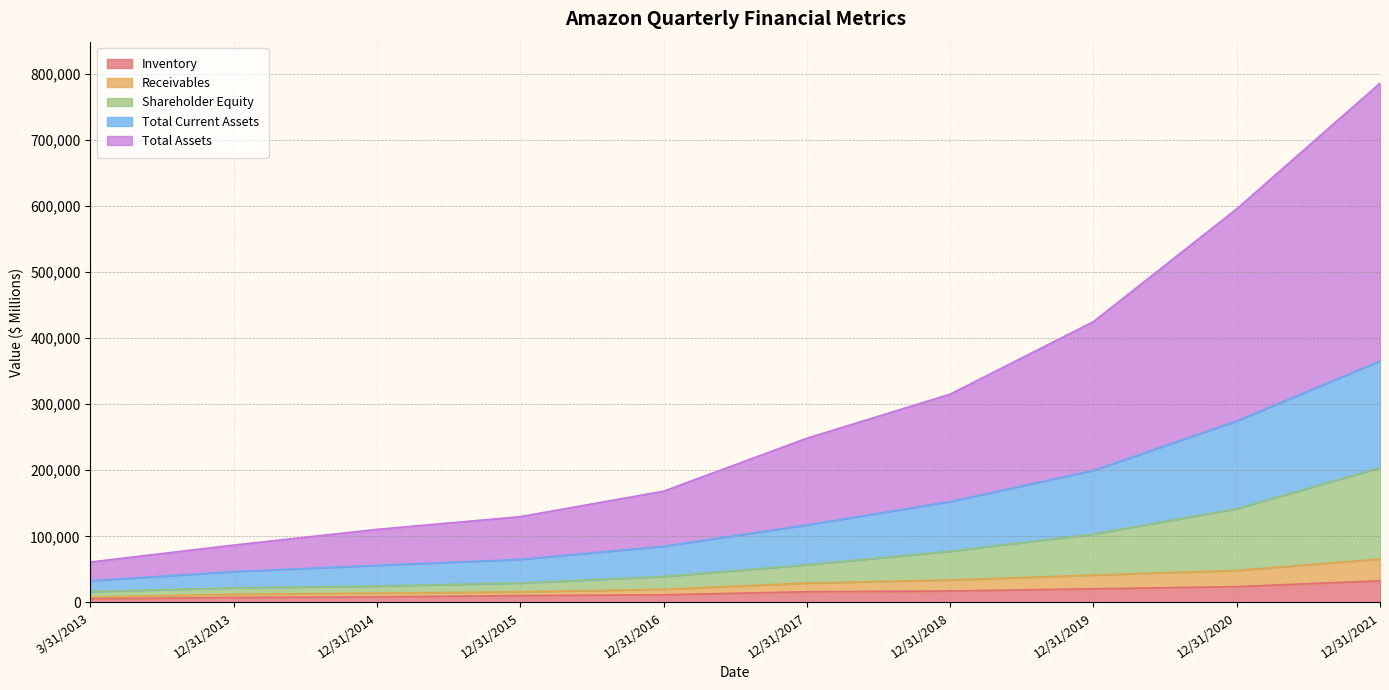

What are all the series names shown in the legend?

Inventory, Receivables, Shareholder Equity, Total Current Assets, Total Assets